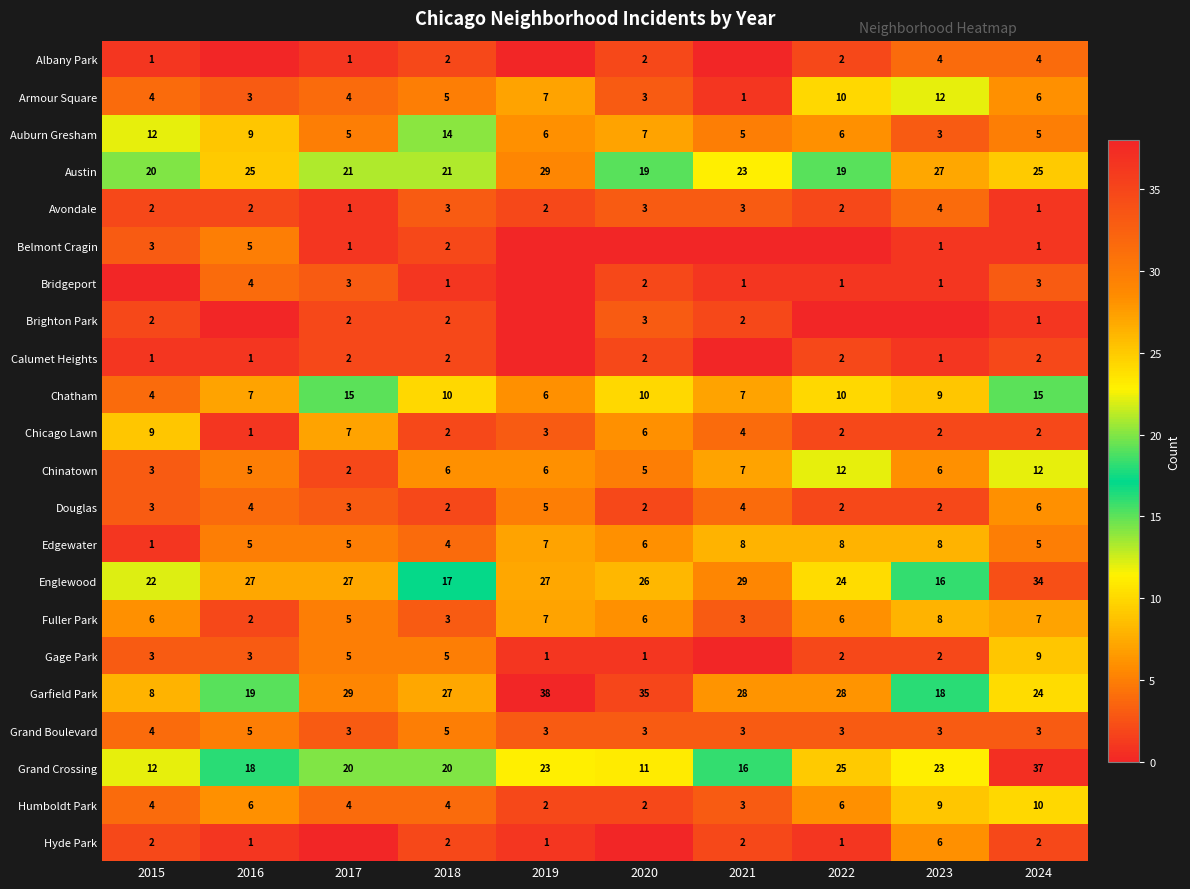

Count the Humboldt Park values in the range 3 to 6.

6